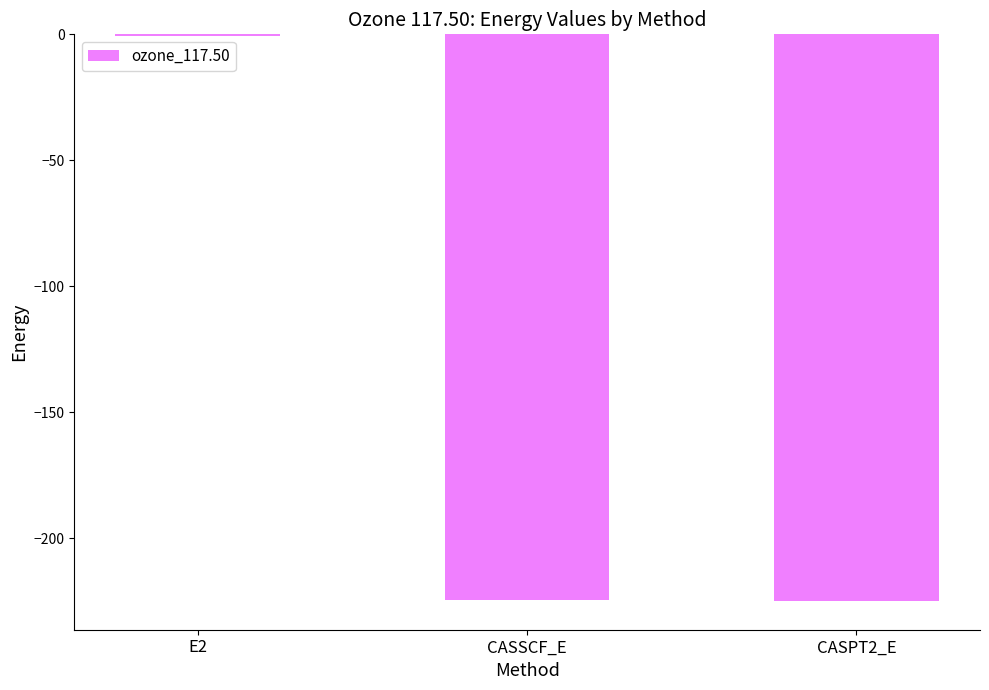

Count the number of data series in this chart.

1